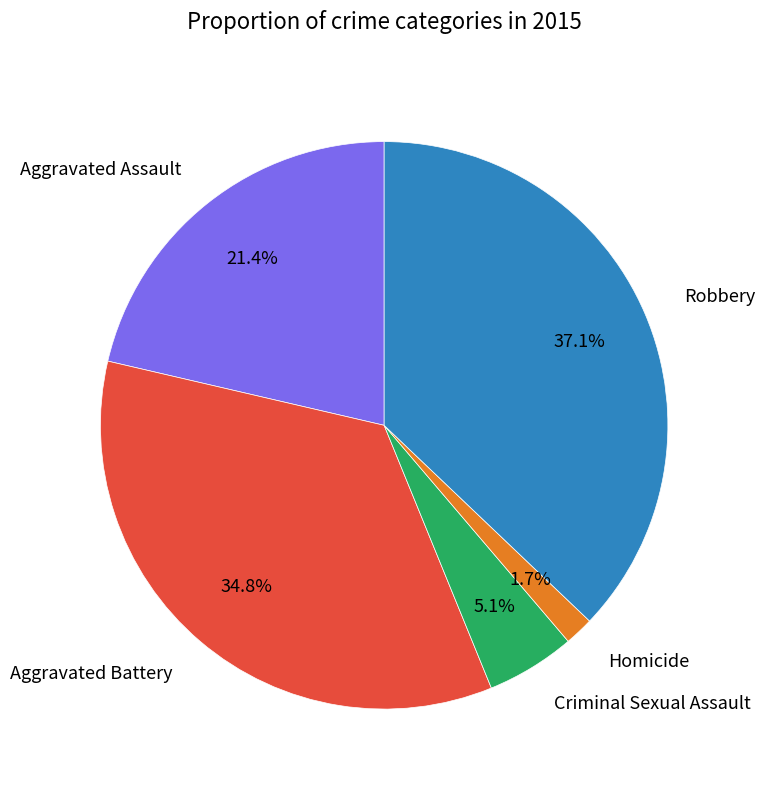

What percentage is NOT represented by Homicide?

98.3%